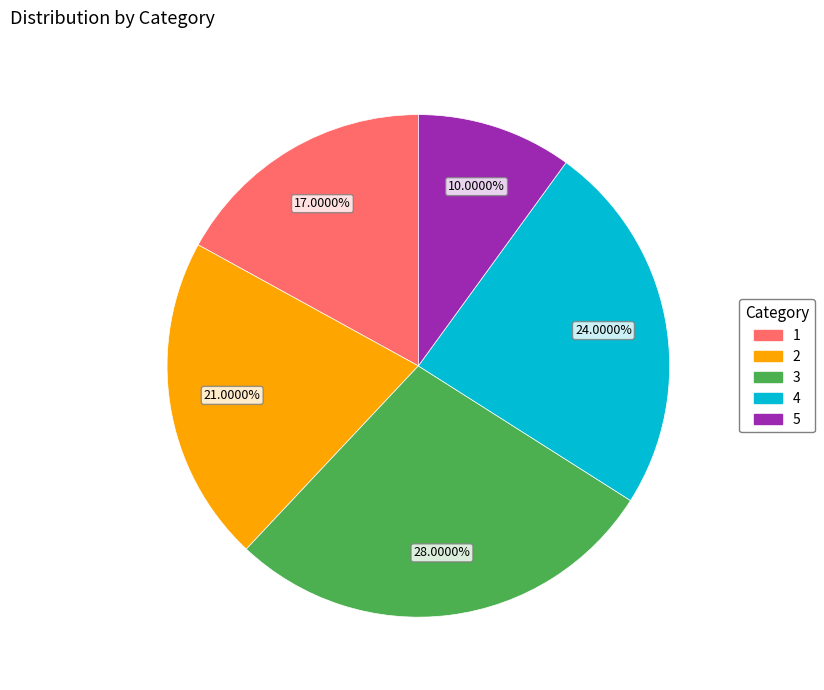

Count the number of slices in the pie.

5